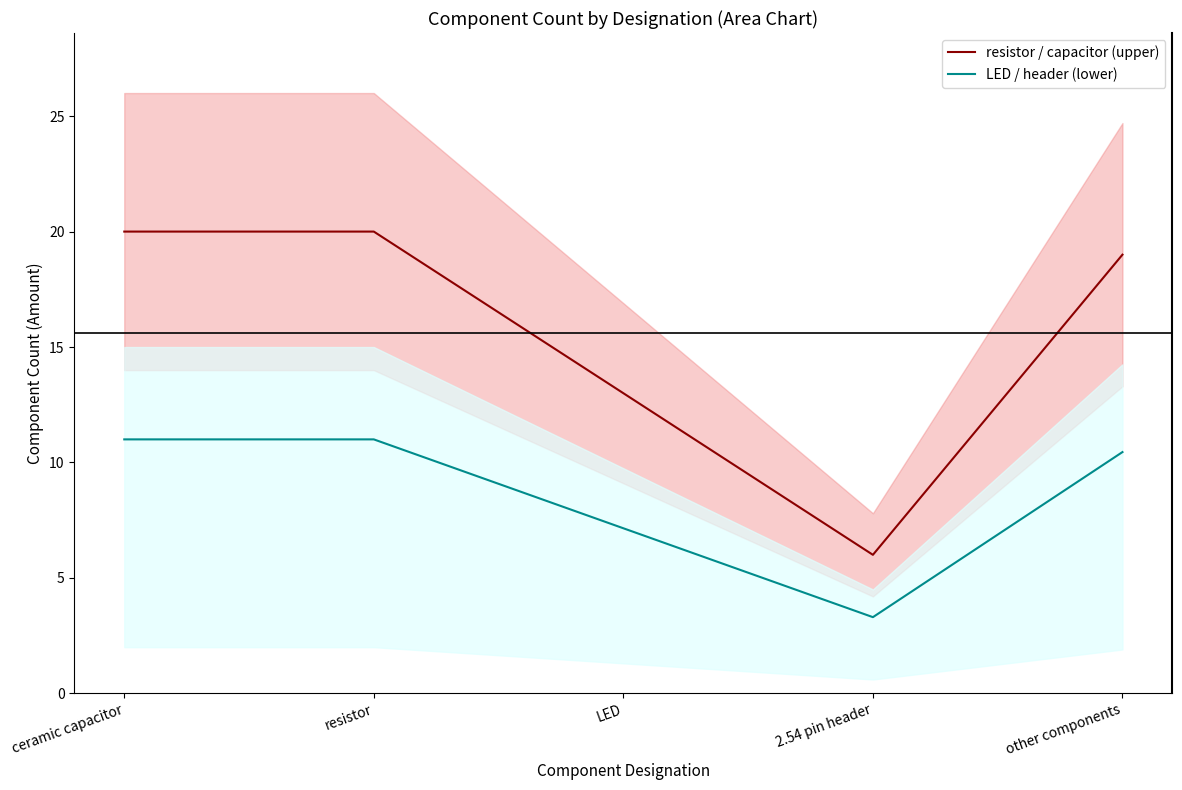

True or false: resistor / capacitor (upper) has more than 0 points higher than both neighbors.

False